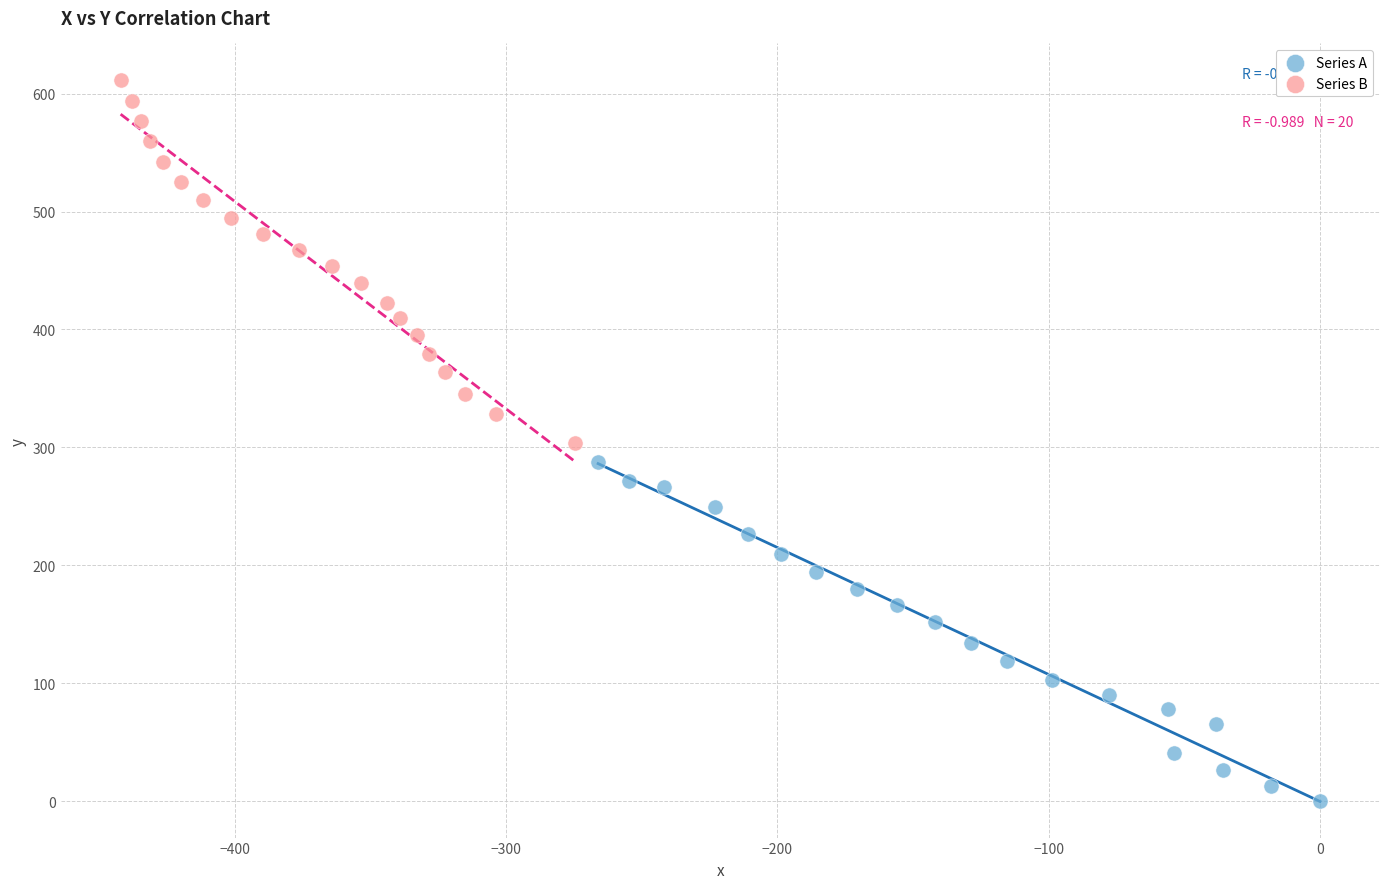

Which series reaches the maximum Y coordinate?

Series B